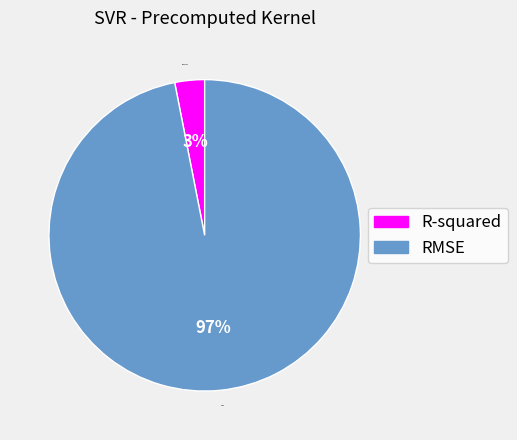

To the nearest percent, what is the difference between the RMSE and R-squared slice percentages?

94%